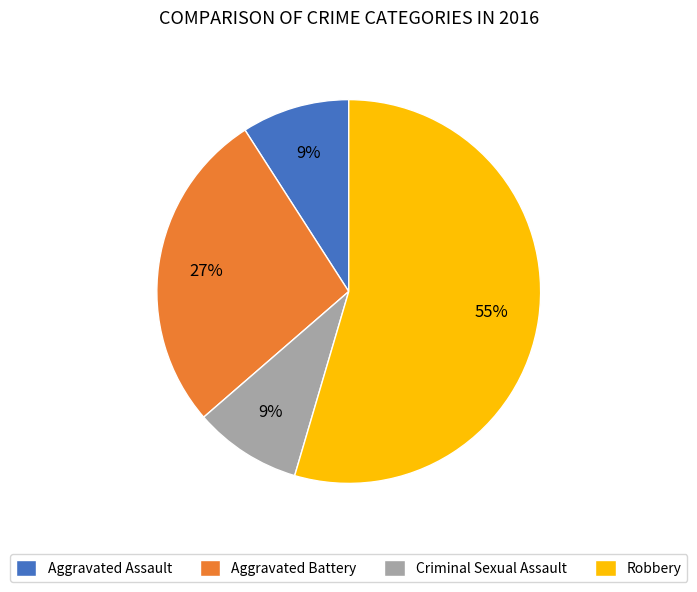

How many slices are in this pie chart?

4